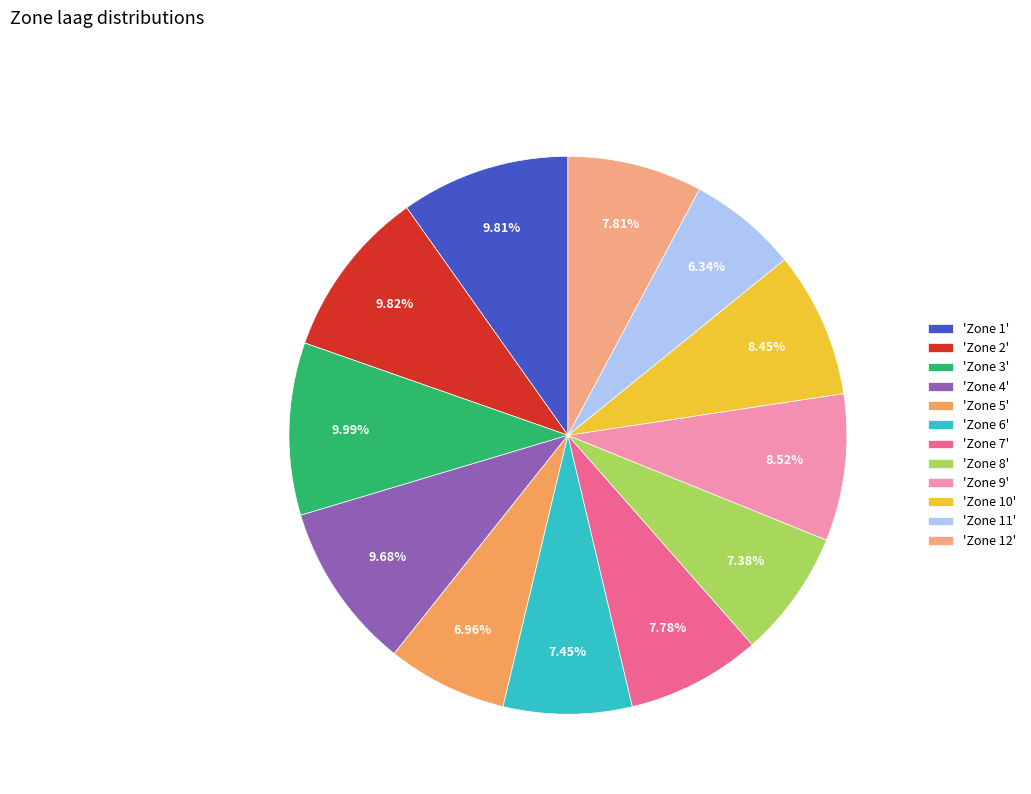

Approximately how many times larger is the value at 'Zone 8' compared to 'Zone 7'?

0.9